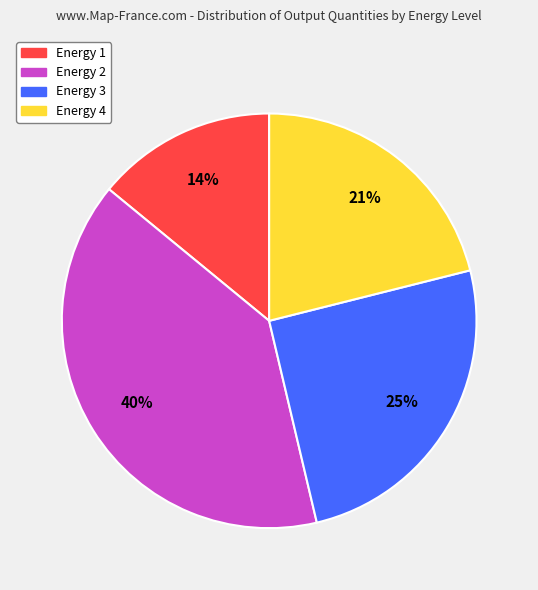

To the nearest percent, what is the difference between the largest and smallest slice percentages?

26%